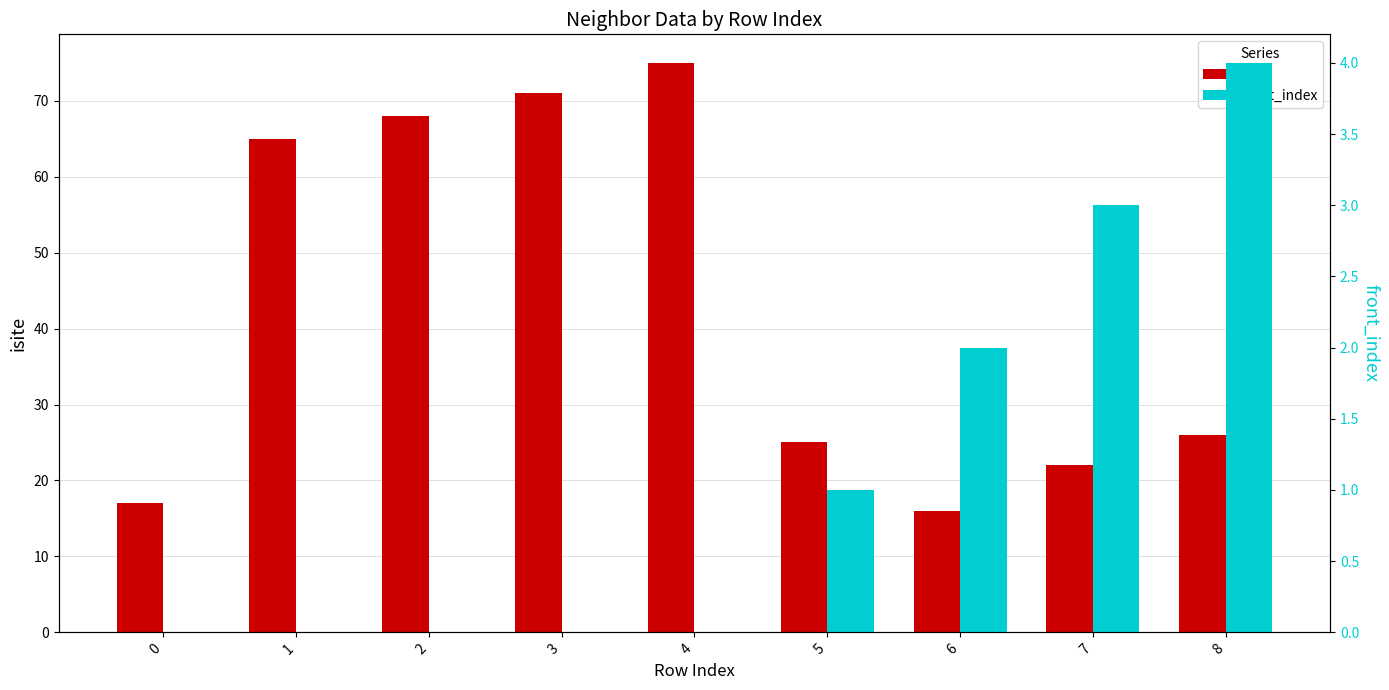

Read the front_index value at 8.

4